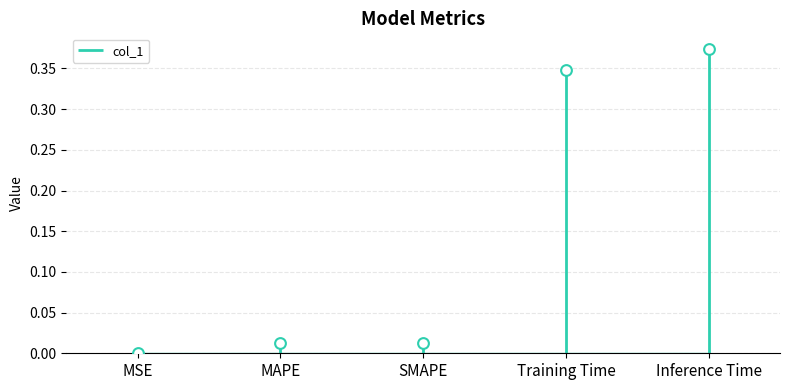

Which has a higher value, MSE or MAPE?

MAPE